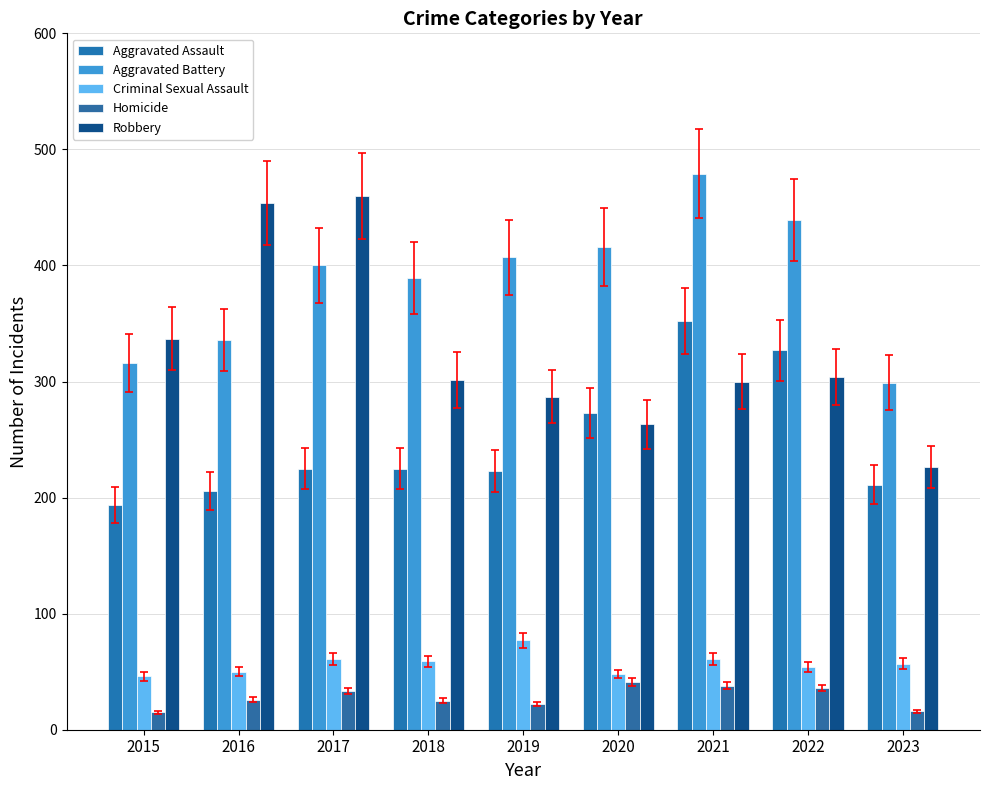

What is the total value across all series at 2023?

809